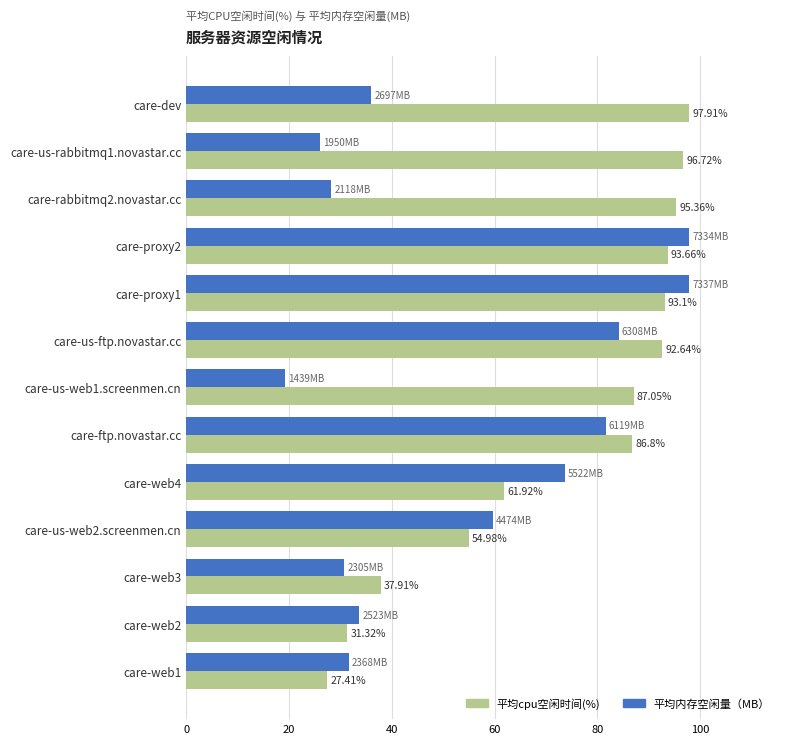

How many distinct data groups are displayed?

2